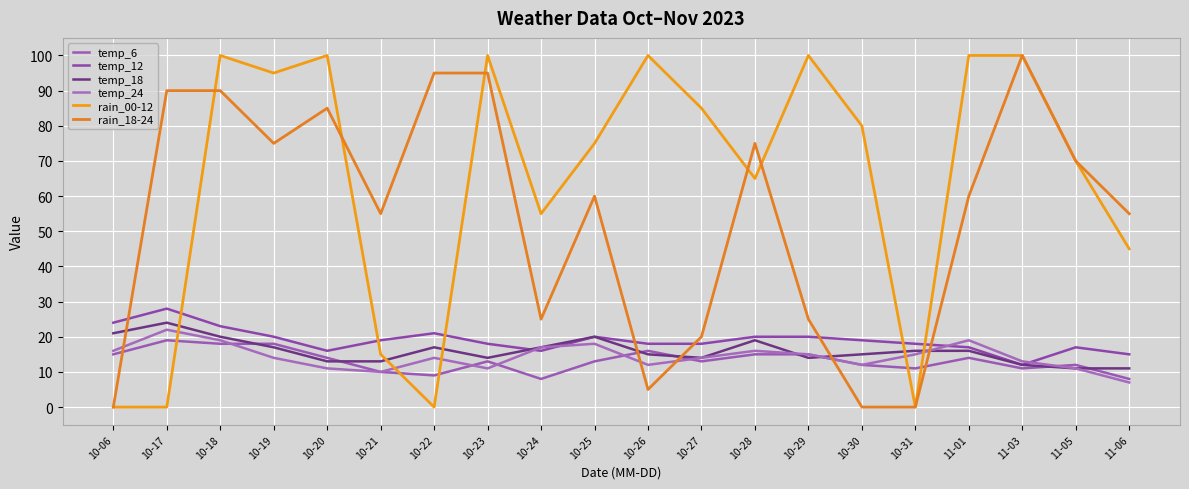

At which category is the sum across all series the highest?

10-18